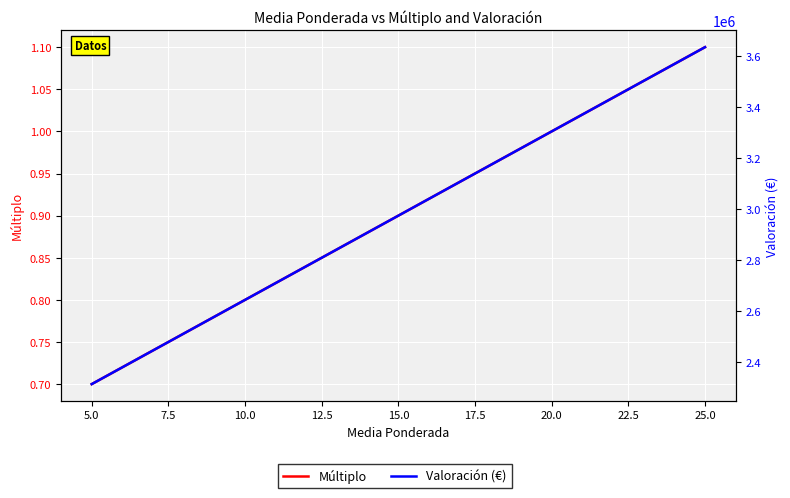

Rank the series at 5.0 from lowest to highest value.

Múltiplo, Valoración (€)